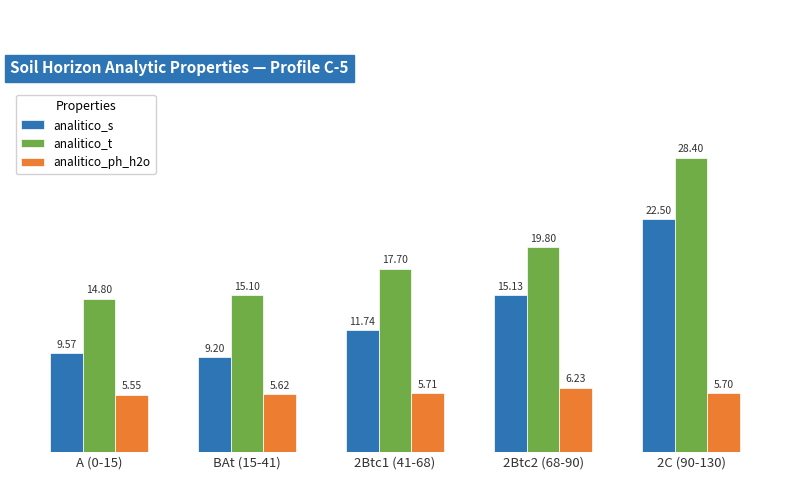

What is the sum of all analitico_s values?

68.1